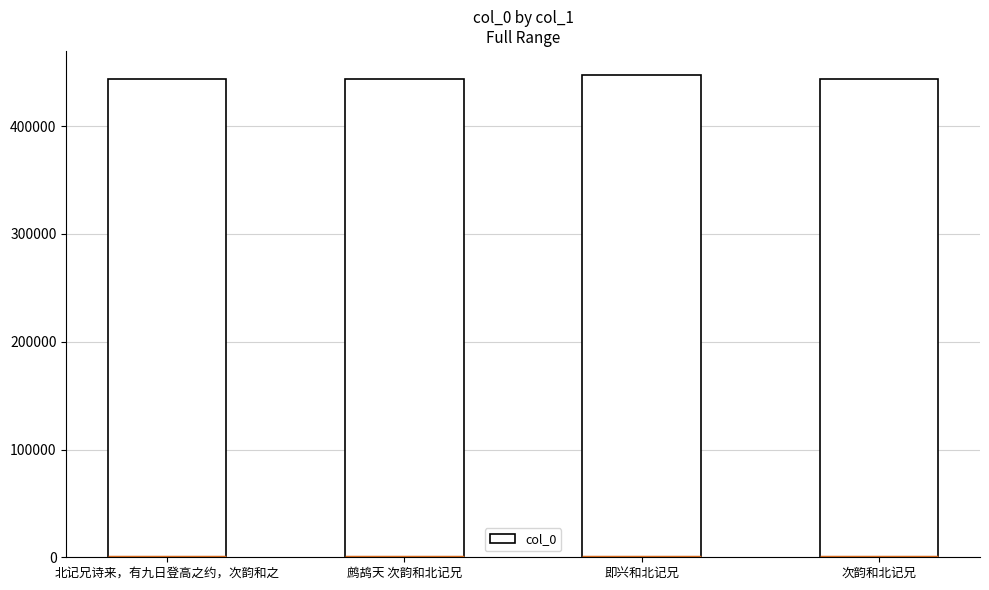

Reading left to right, what are all the values shown in this chart?

北记兄诗来，有九日登高之约，次韵和之=443919	鹧鸪天 次韵和北记兄=443862	即兴和北记兄=447476	次韵和北记兄=443920